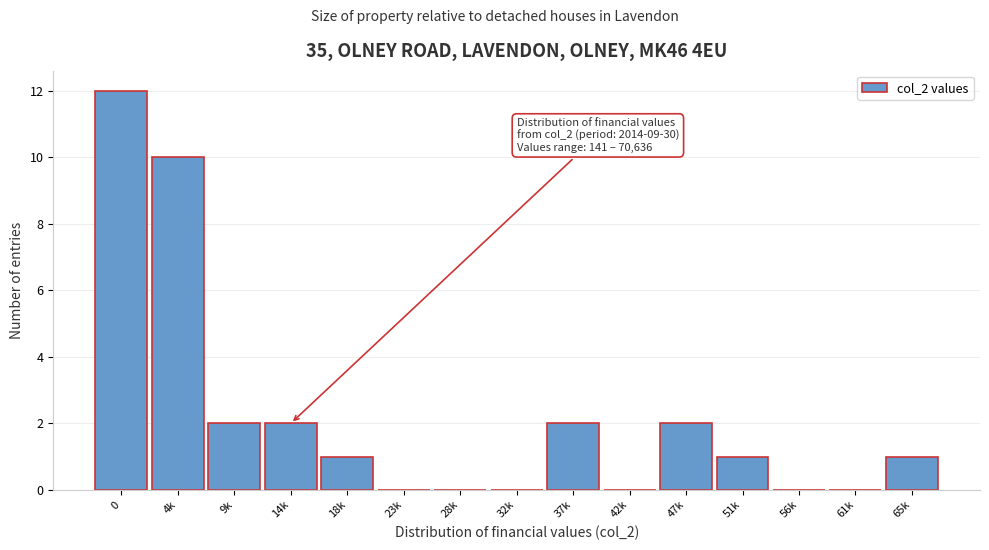

Reading left to right, list all the values displayed in this chart.

0=12	4k=10	9k=2	14k=2	18k=1	23k=0	28k=0	32k=0	37k=2	42k=0	47k=2	51k=1	56k=0	61k=0	65k=1